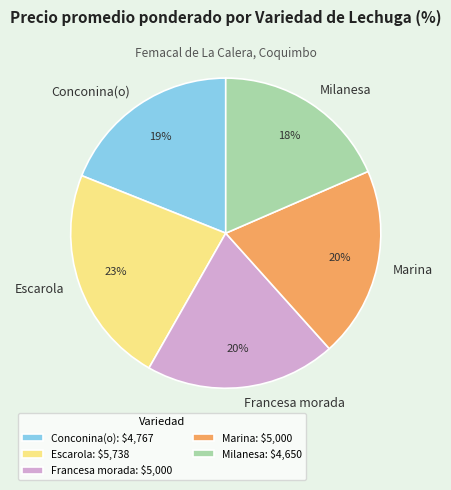

Count the number of slices in the pie.

5